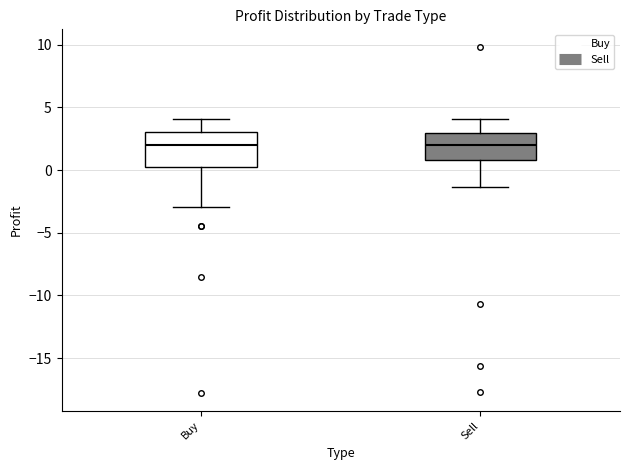

Reading left to right, transcribe this box plot: for each box, give where its median line is, the range the box spans, and where its two whiskers end, as read against the y-axis. The values are not printed on the chart, so give them approximately, as read against the axis.

Buy: median 2.0, box 0.5 to 3.0, whiskers -3.0 to 4.0
Sell: median 2.0, box 1.0 to 3.0, whiskers -1.5 to 4.0